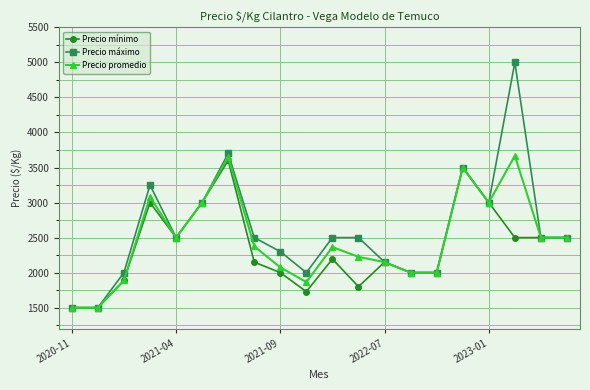

Which series has the largest range (max minus min)?

Precio máximo